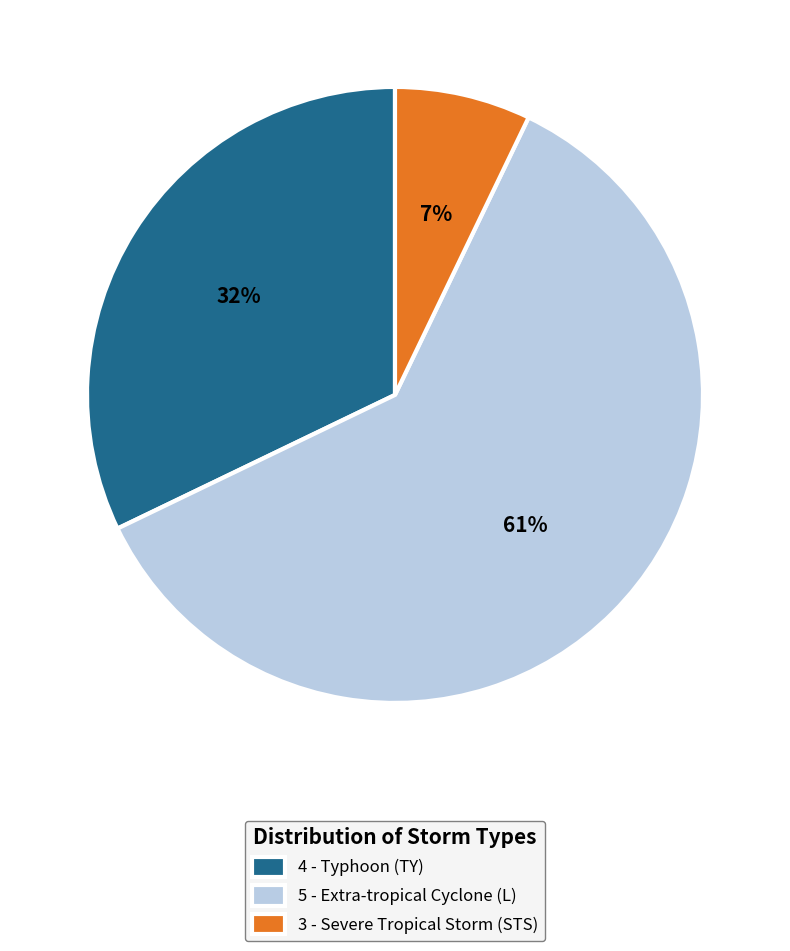

Rank the categories by value from lowest to highest.

3 - Severe Tropical Storm (STS), 4 - Typhoon (TY), 5 - Extra-tropical Cyclone (L)